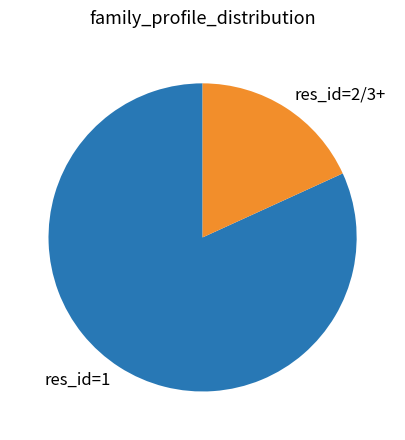

Count the number of slices in the pie.

2